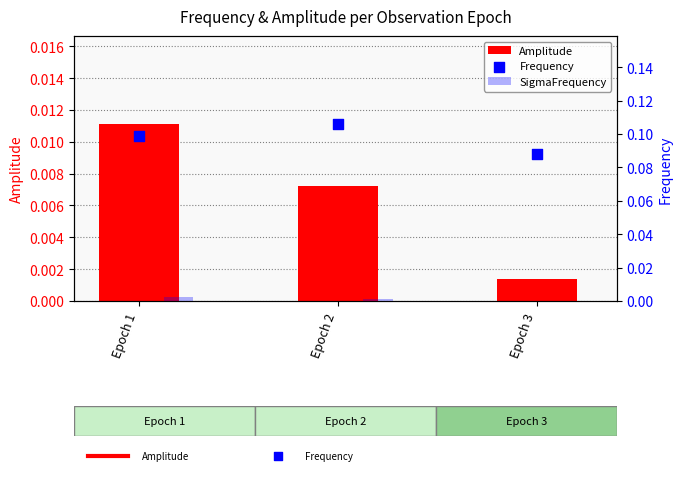

Which series has the widest spread of Y values?

Frequency